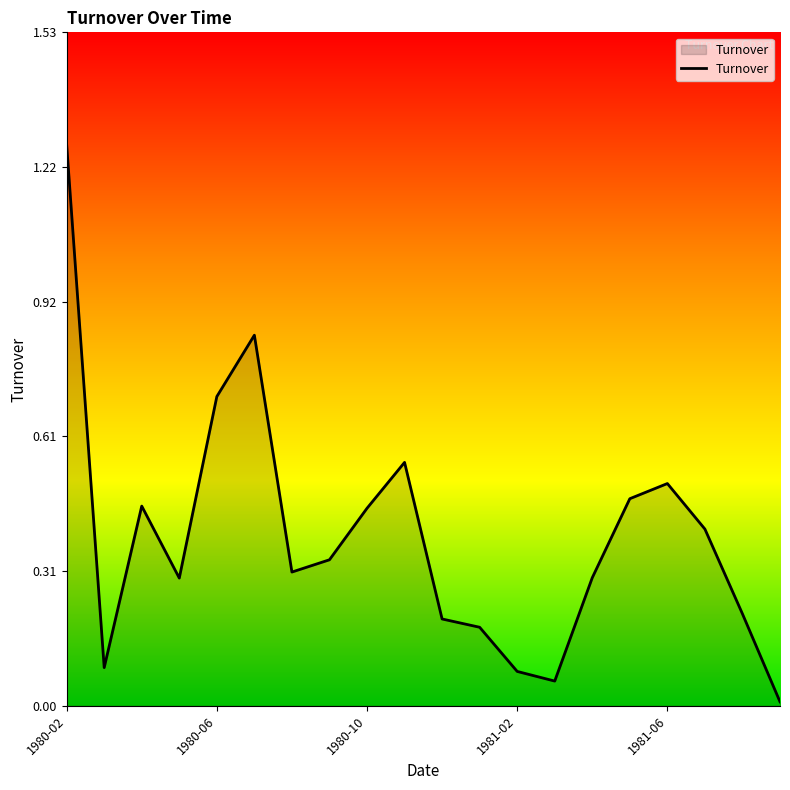

How many lines are shown in the chart?

1